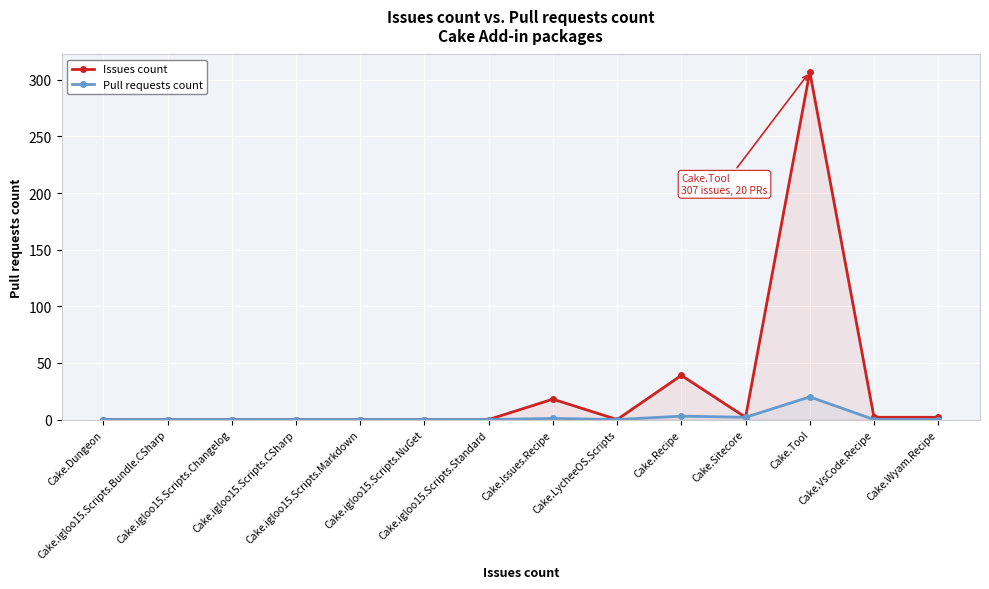

Which category has the lowest value in the Issues count series?

Cake.Dungeon